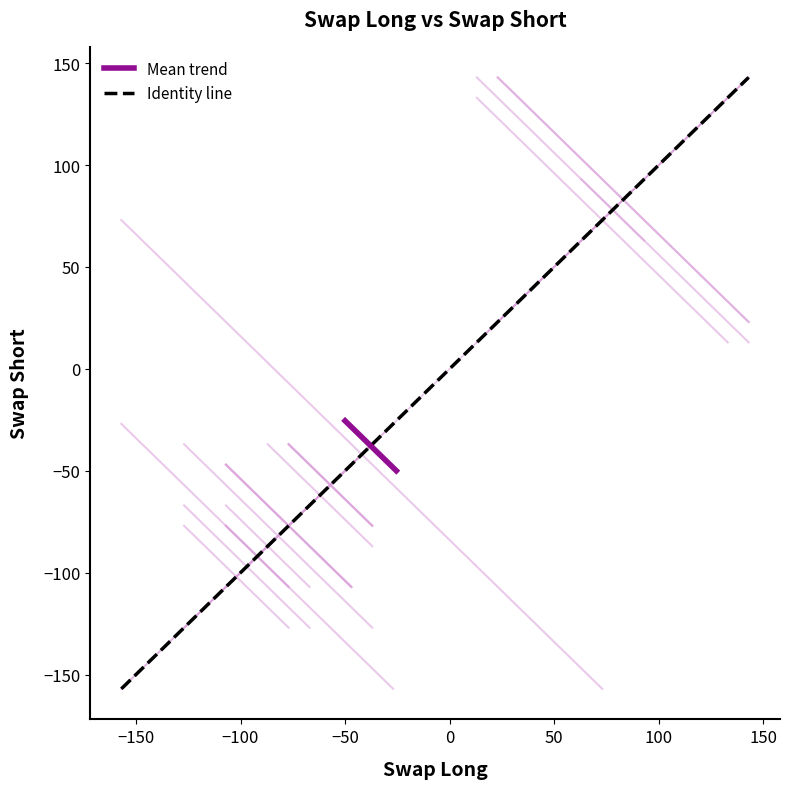

True or false: Mean trend has a value of -9.9 at −150.

False